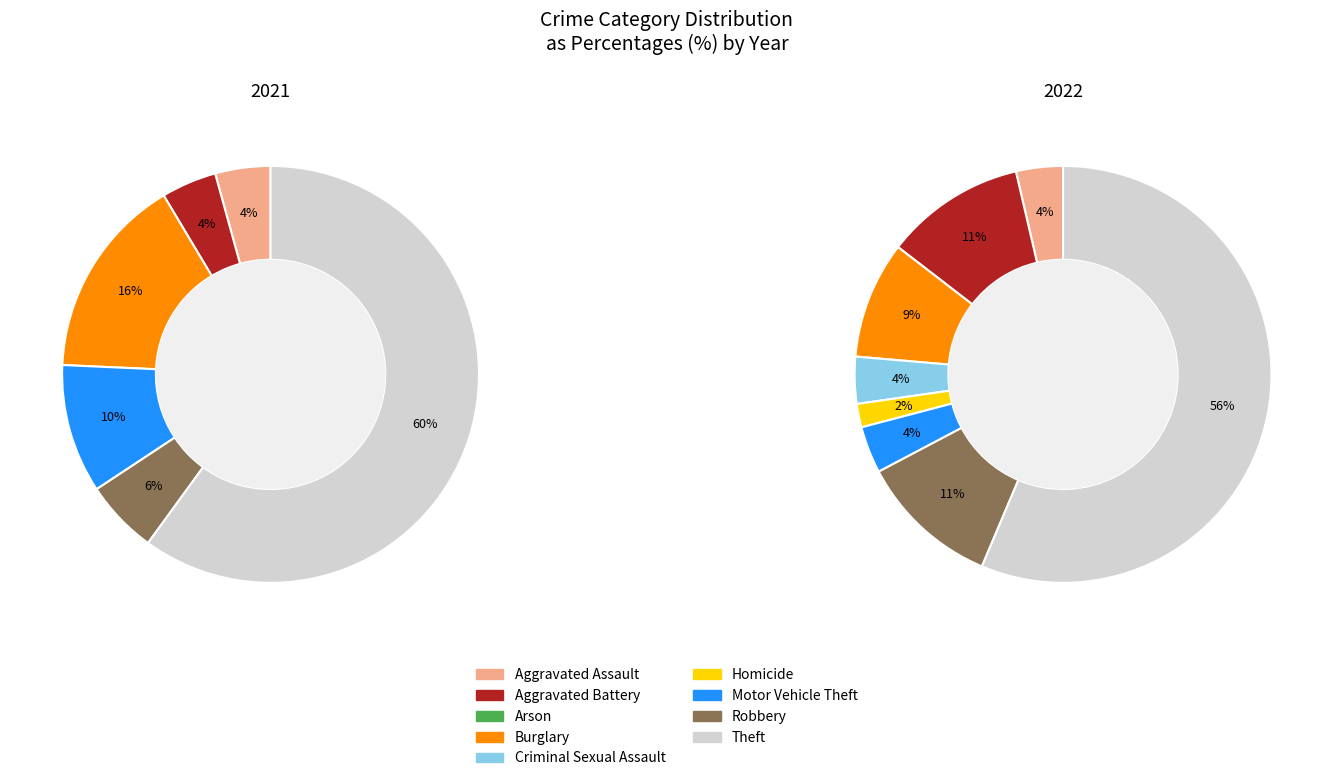

What is the smallest slice in the pie chart?

2